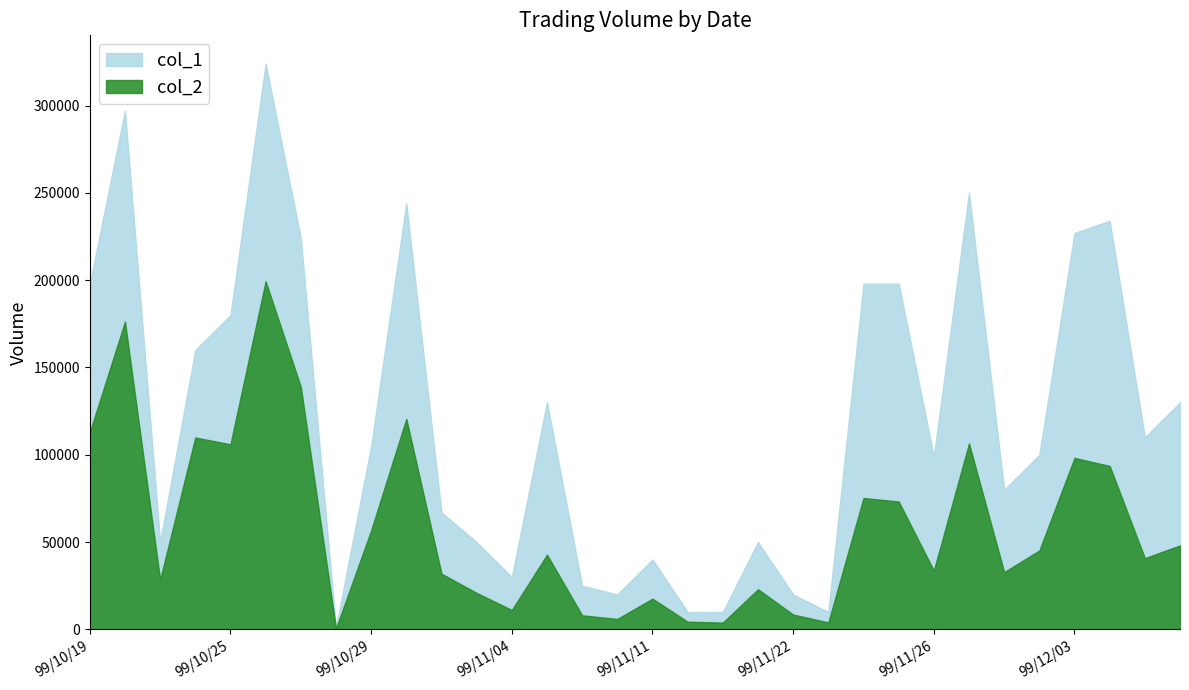

What is the difference between the maximum and minimum values in the col_1 series?

323000